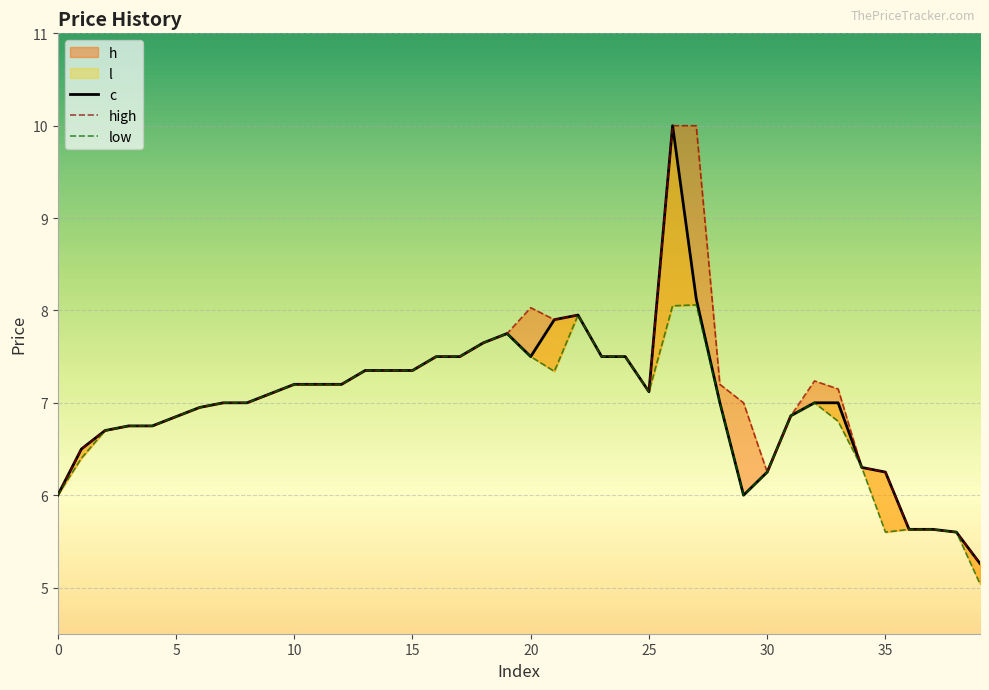

Which series has the widest spread of values?

h